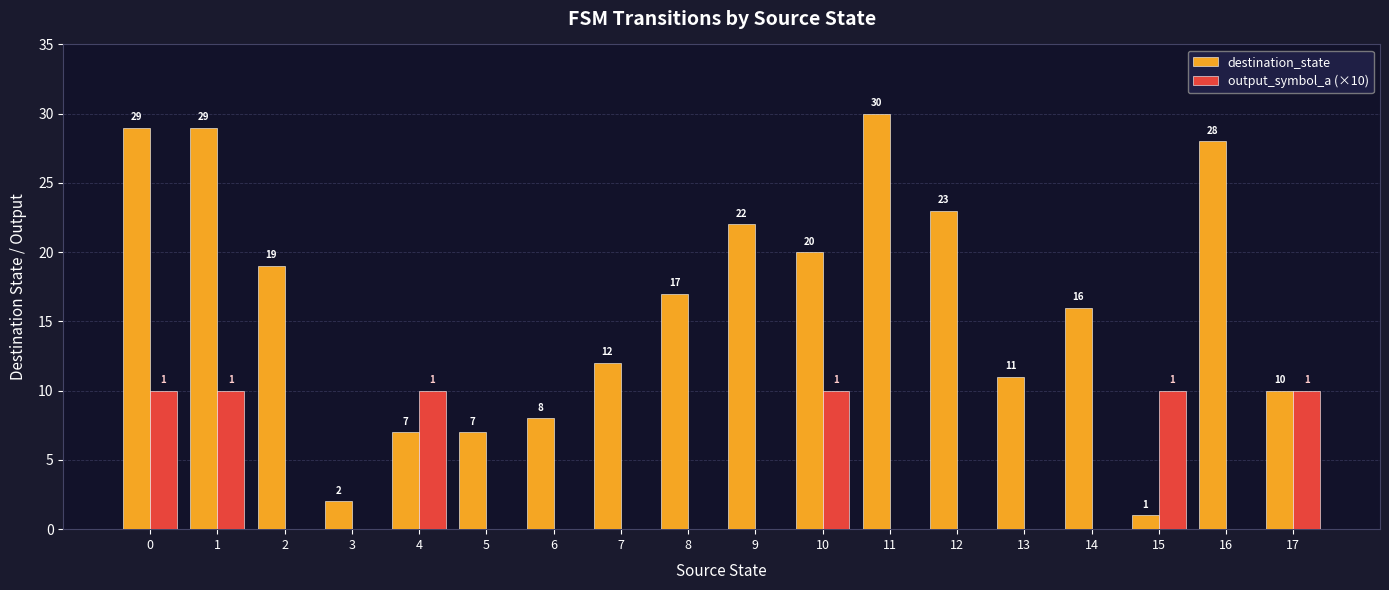

Is the value of output_symbol_a (×10) at 5 greater than the value of destination_state at 4?

No